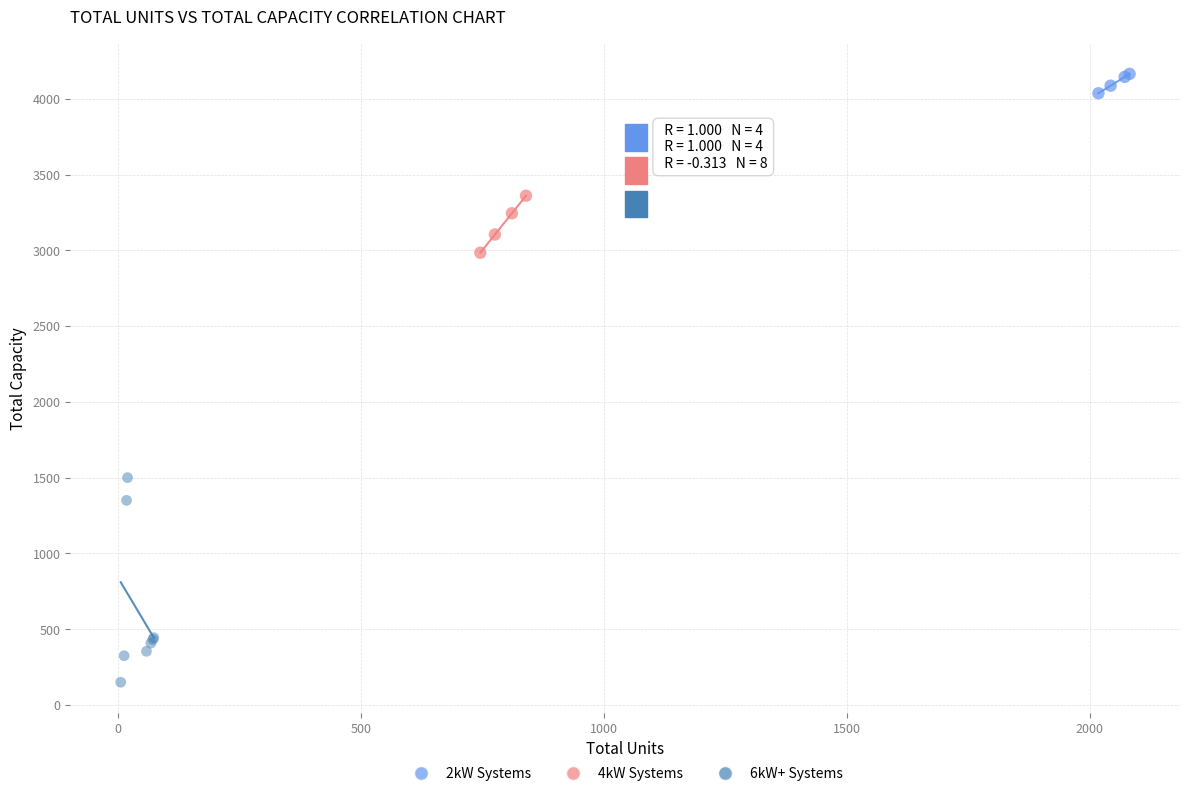

Which series contains the lowest Y value?

6kW+ Systems